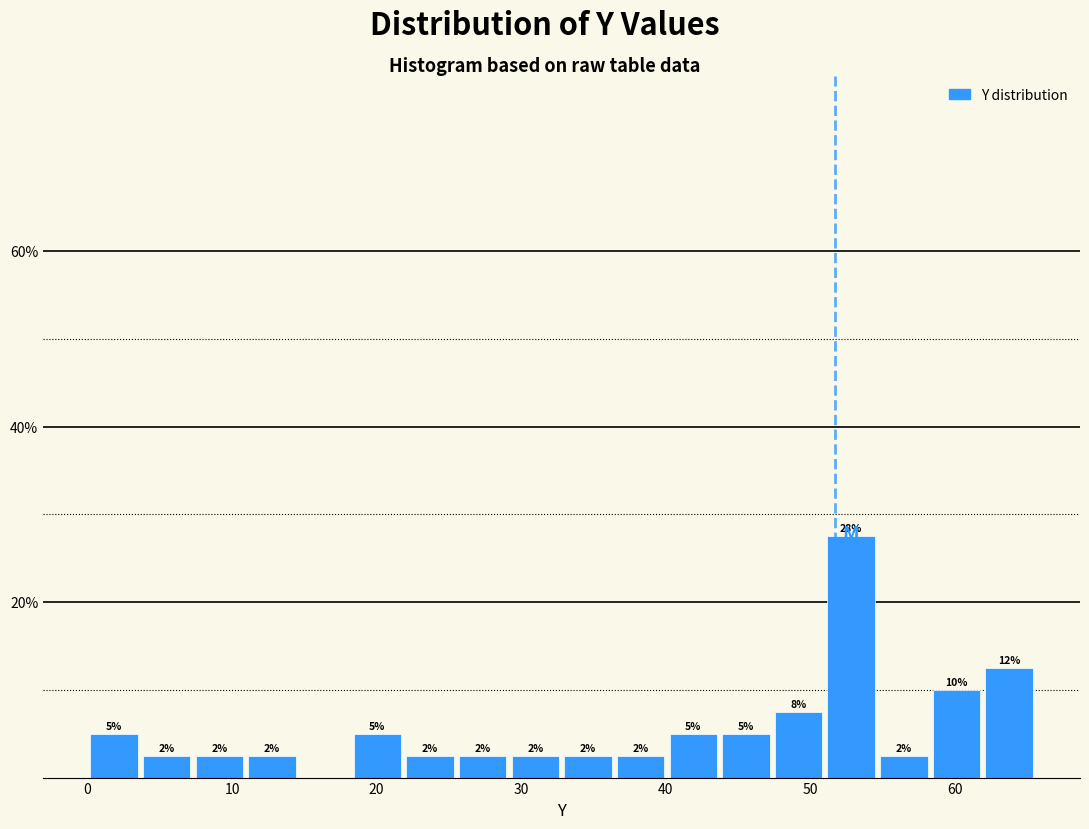

Around what value on the x-axis is the tallest bar? Give the approximate position of its centre, as read against the axis.

53